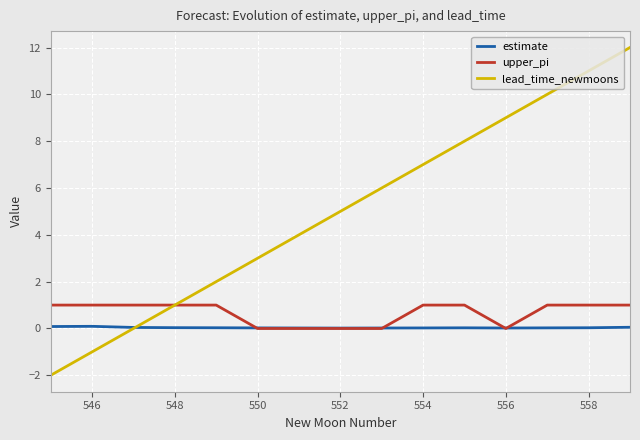

How many values in the lead_time_newmoons series are below 5?

7